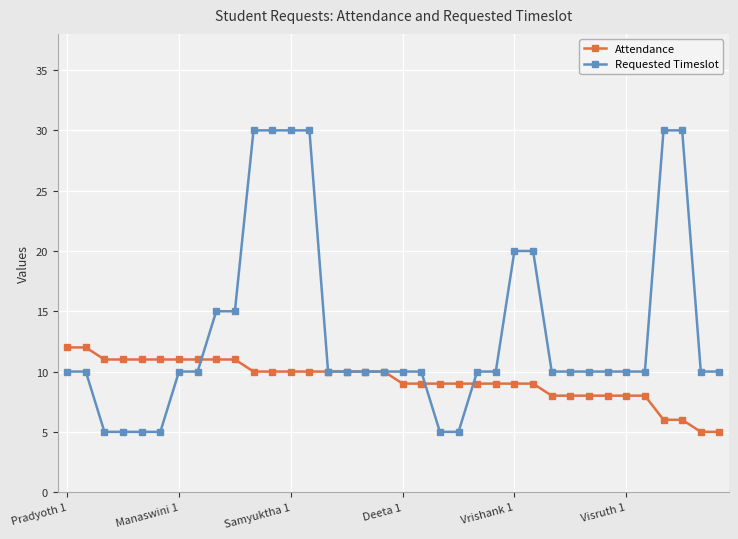

What are all the series names shown in the legend?

Attendance, Requested Timeslot